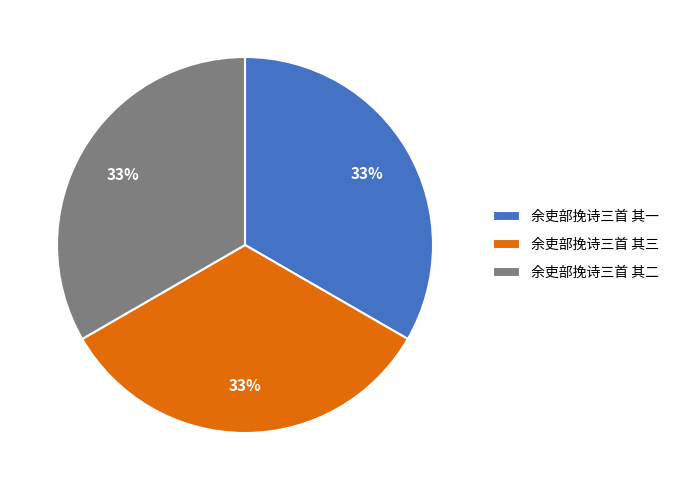

How many segments does this pie chart have?

3